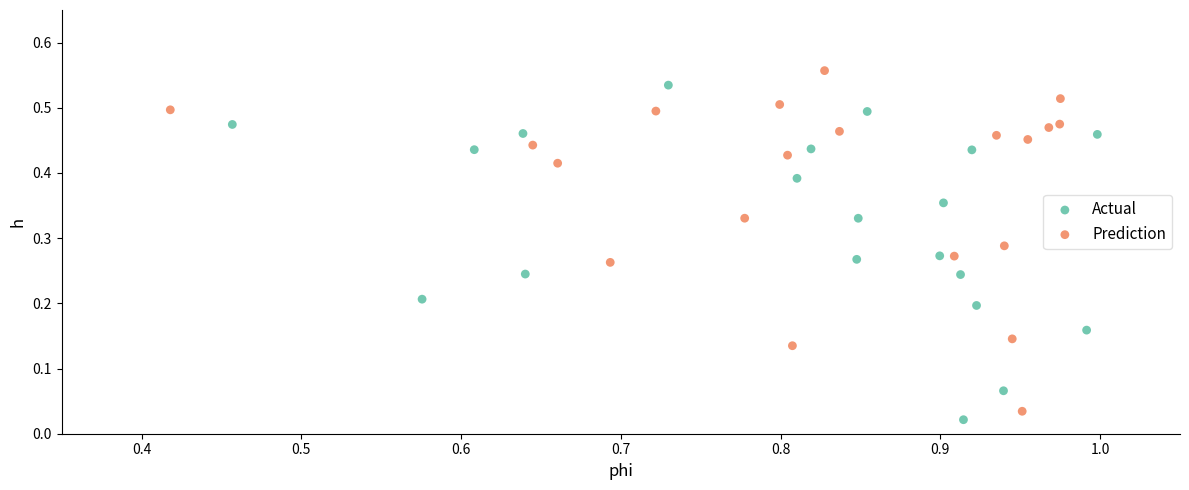

Which series reaches the maximum Y coordinate?

Prediction